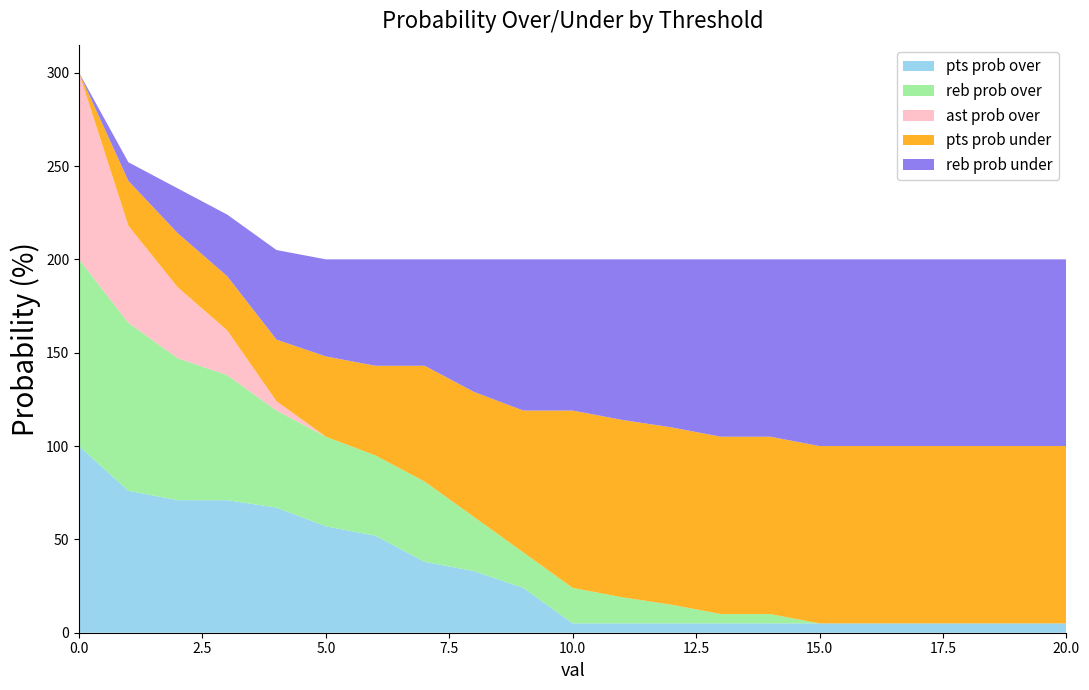

Reading left to right, what are all the values shown in this chart?

pts prob over: 0=100	1=76	2=71	3=71	4=67	5=57	6=52	7=38	8=33	9=24	10=5	11=5	12=5	13=5	14=5	15=5	16=5	17=5	18=5	19=5	20=5
reb prob over: 0=100	1=90	2=76	3=67	4=52	5=48	6=43	7=43	8=29	9=19	10=19	11=14	12=10	13=5	14=5	15=0	16=0	17=0	18=0	19=0	20=0
ast prob over: 0=100	1=52	2=38	3=24	4=5	5=0	6=0	7=0	8=0	9=0	10=0	11=0	12=0	13=0	14=0	15=0	16=0	17=0	18=0	19=0	20=0
pts prob under: 0=0	1=24	2=29	3=29	4=33	5=43	6=48	7=62	8=67	9=76	10=95	11=95	12=95	13=95	14=95	15=95	16=95	17=95	18=95	19=95	20=95
reb prob under: 0=0	1=10	2=24	3=33	4=48	5=52	6=57	7=57	8=71	9=81	10=81	11=86	12=90	13=95	14=95	15=100	16=100	17=100	18=100	19=100	20=100